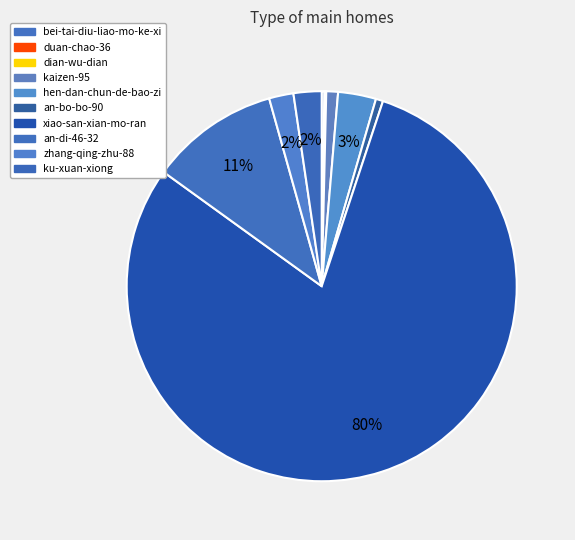

What percentage do zhang-qing-zhu-88 and dian-wu-dian together represent?

2.1%